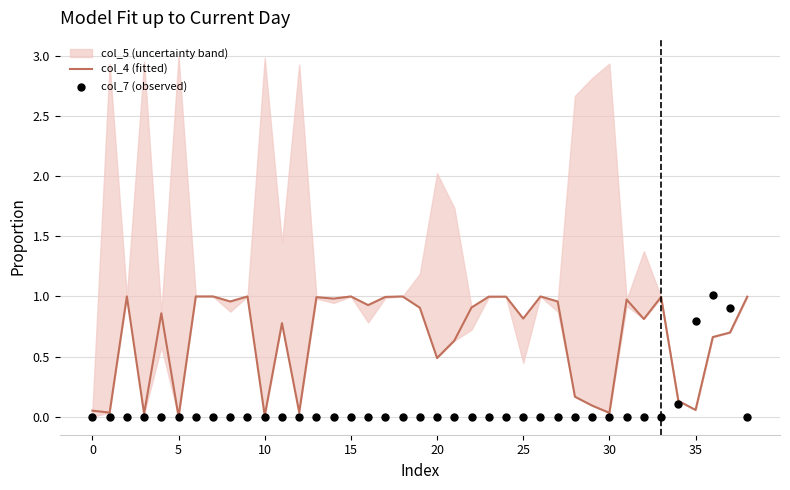

At which category is the sum across all series the highest?

36